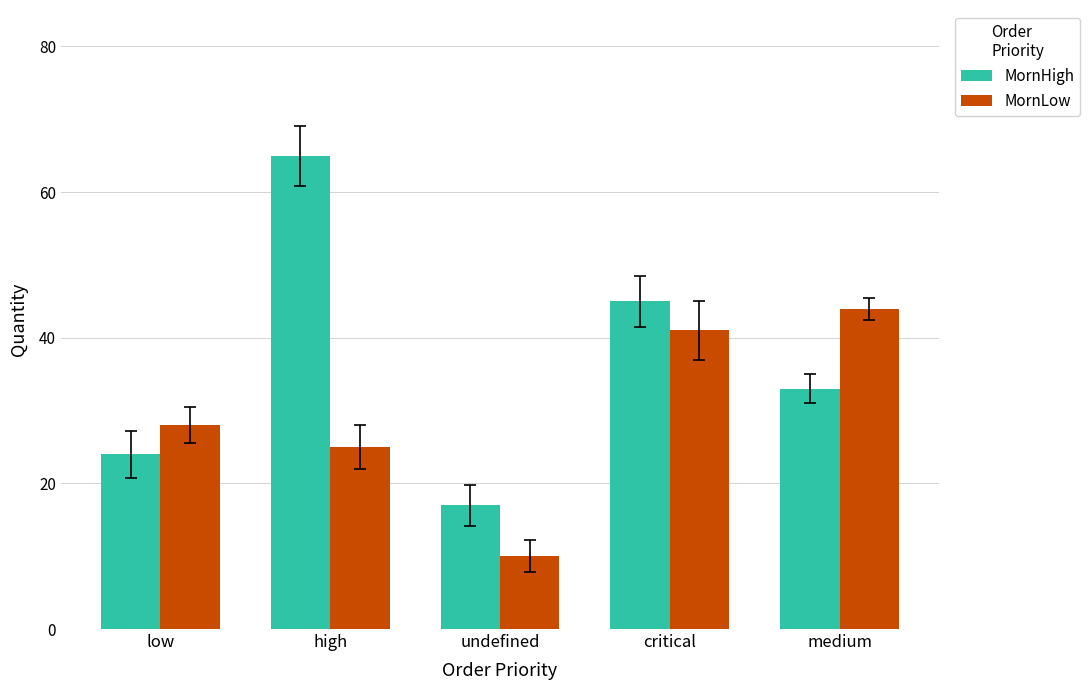

How many groups of bars are there?

5